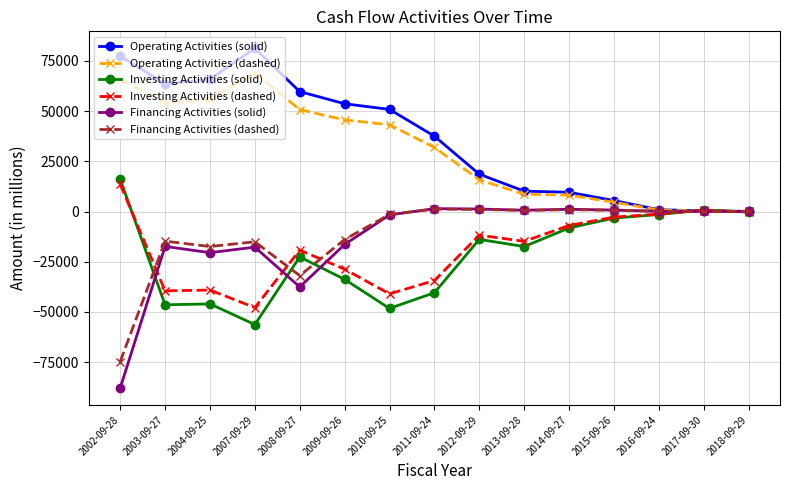

The value of Investing Activities (dashed) at 2007-09-29 is -62447.8. True or false?

False